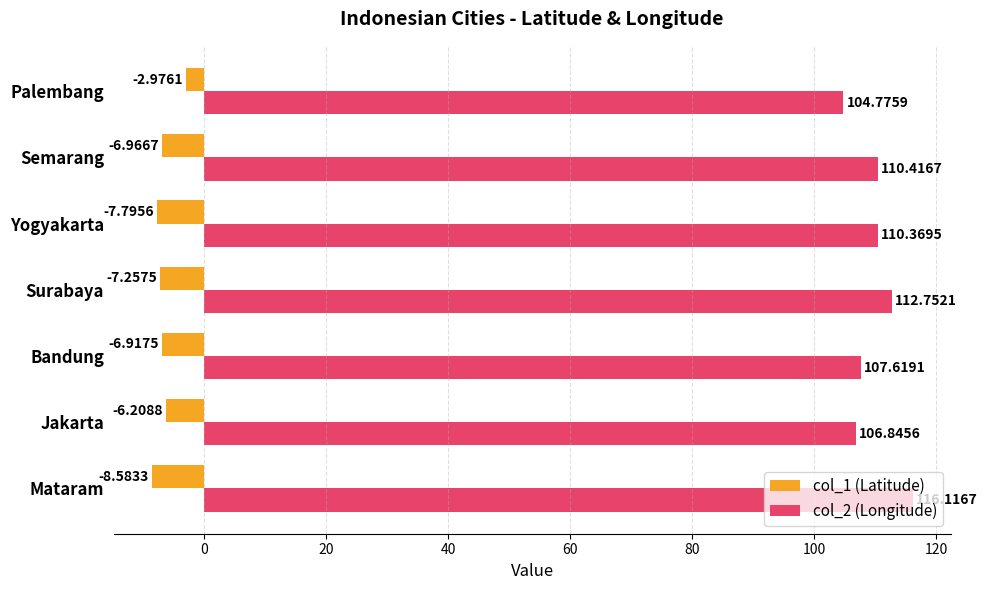

Rank the categories by col_1 (Latitude) value from highest to lowest.

Palembang, Jakarta, Bandung, Semarang, Surabaya, Yogyakarta, Mataram